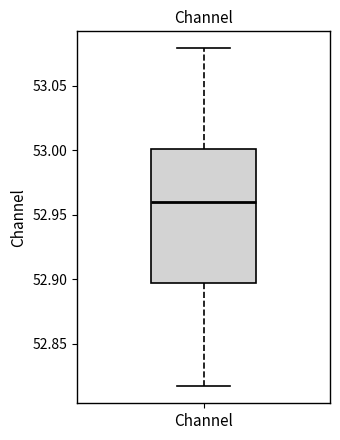

Transcribe this box plot: give where the median line is, the range the box spans, and where the two whiskers end, as read against the y-axis. The values are not printed on the chart, so give them approximately, as read against the axis.

median 52.960, box 52.895 to 53.000, whiskers 52.815 to 53.080